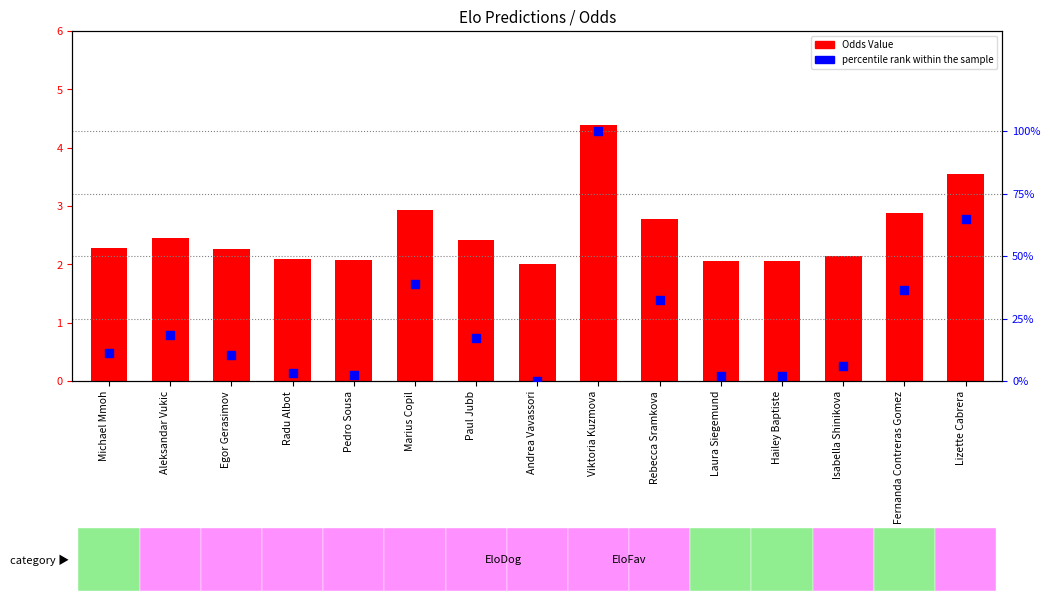

Which series has the largest total across all categories?

Odds Value